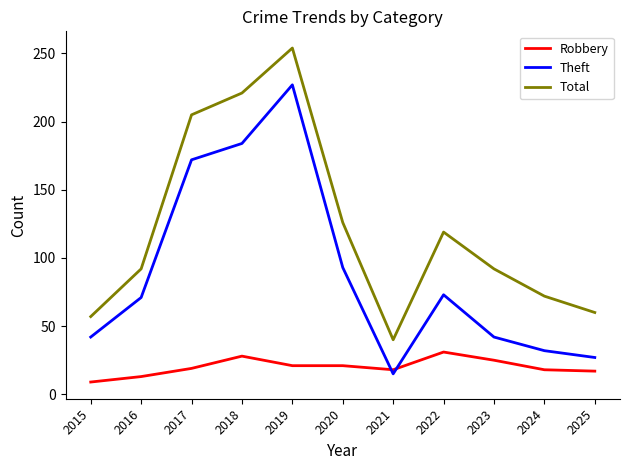

Does the chart display data point markers on the line(s)?

No